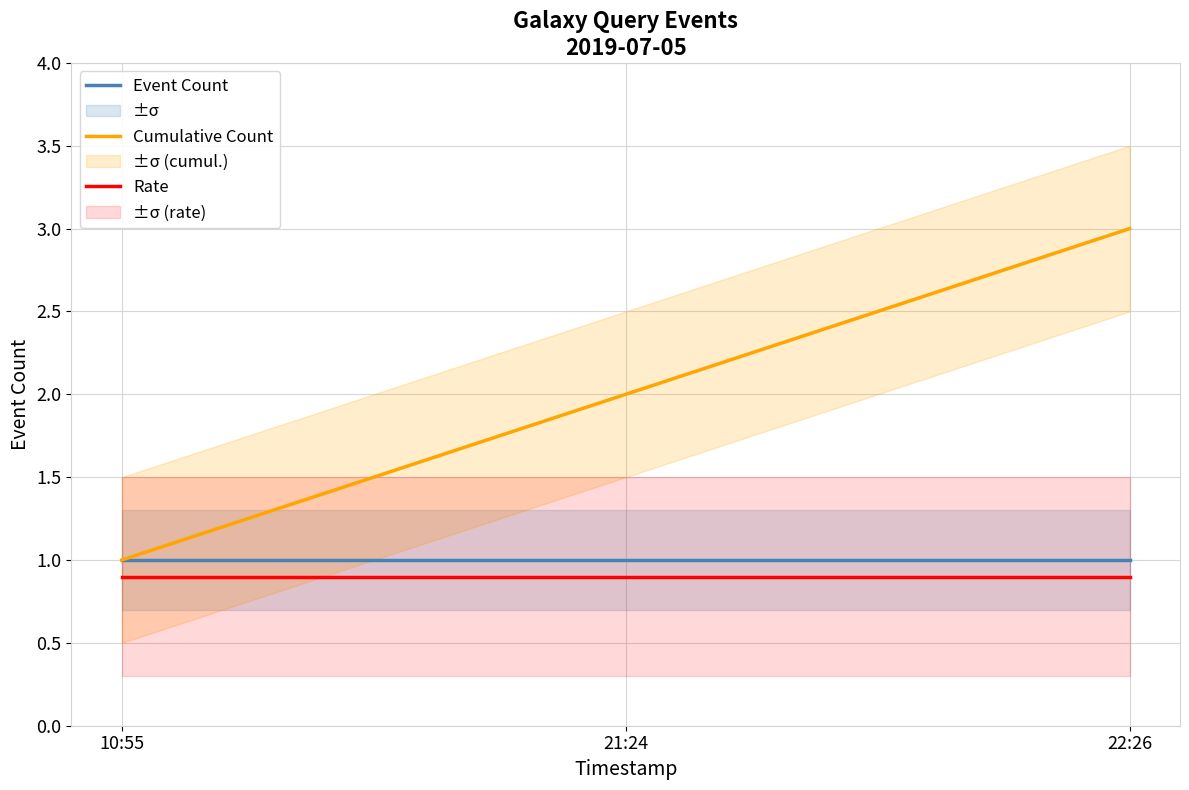

Which has a higher value, 21:24 or 10:55?

21:24